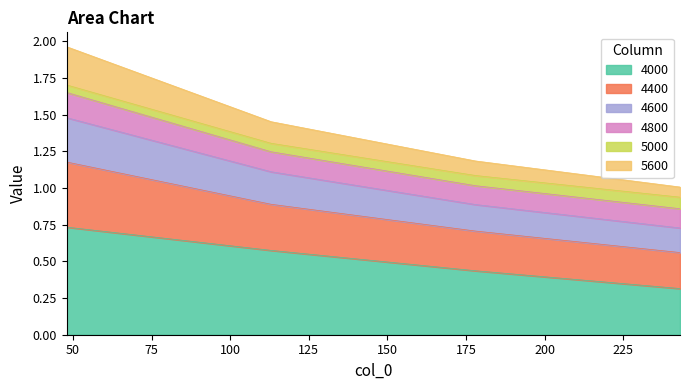

What are all the series names shown in the legend?

4000, 4400, 4600, 4800, 5000, 5600